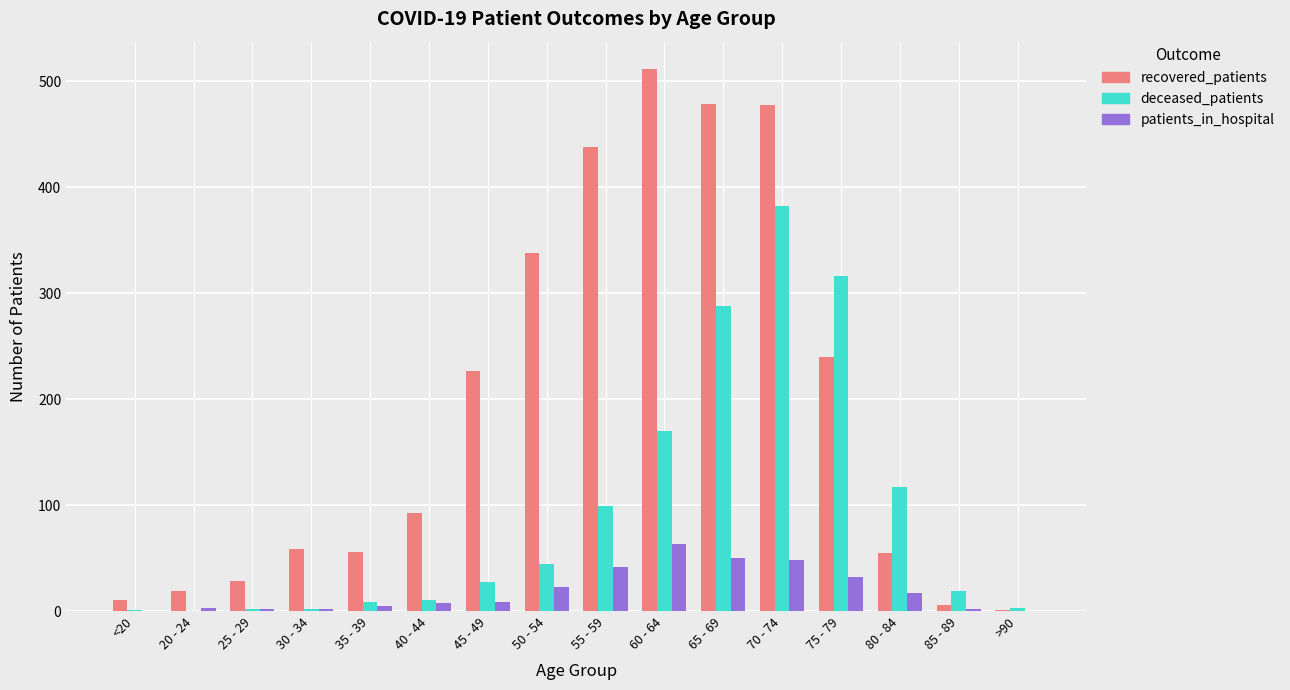

Where is deceased_patients nearest to the value 191?

60 - 64